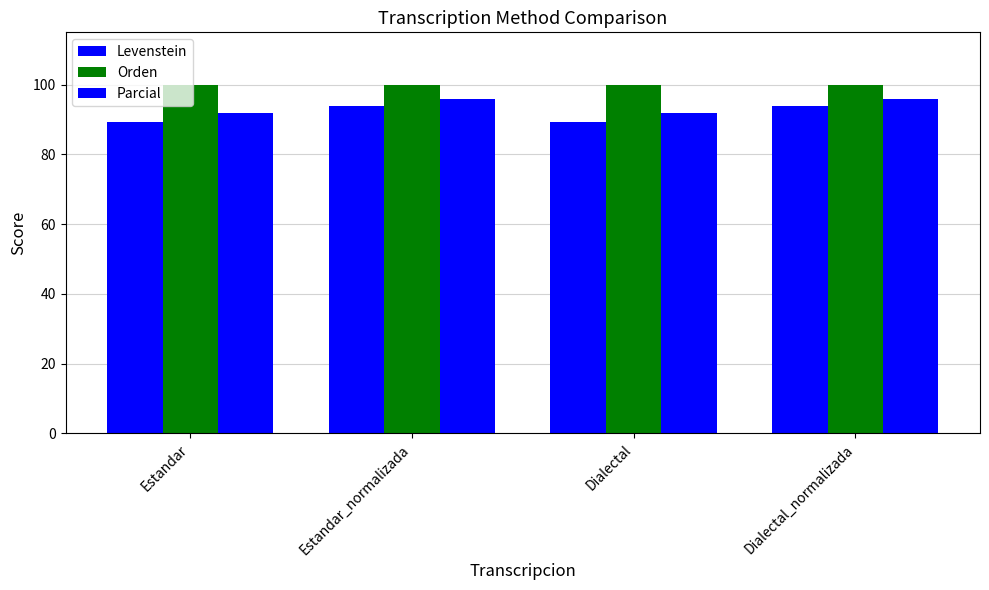

How many values in the Parcial series exceed 95?

2